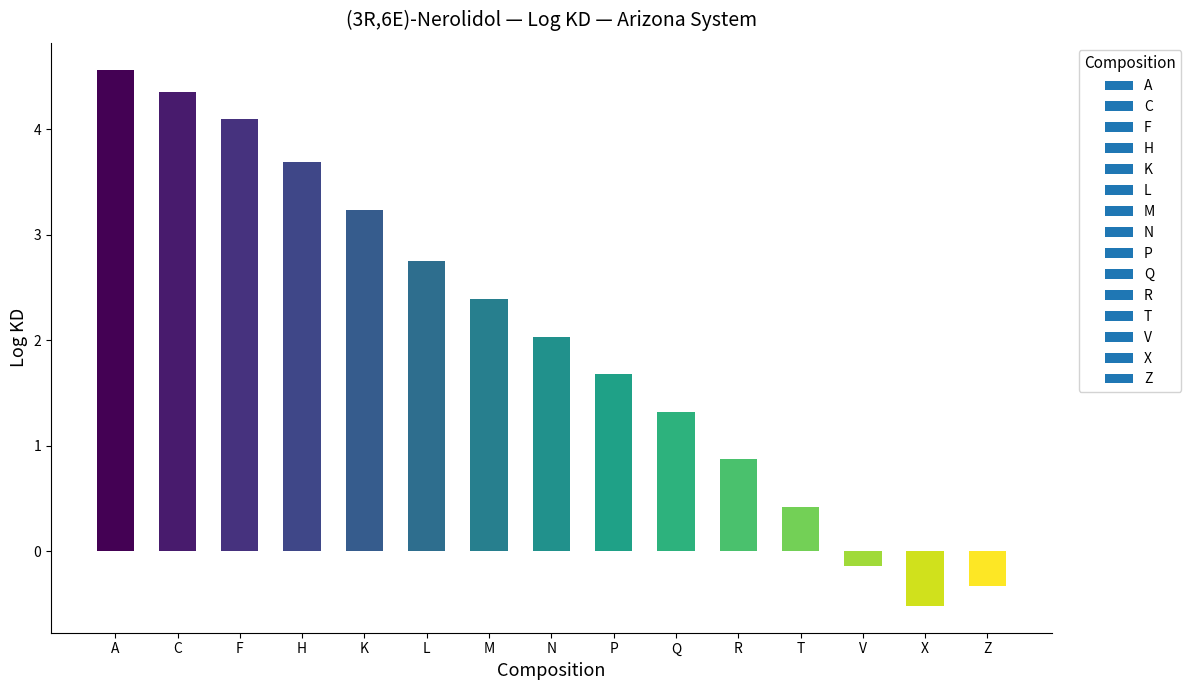

What is the label of the 4th bar from the left?

H